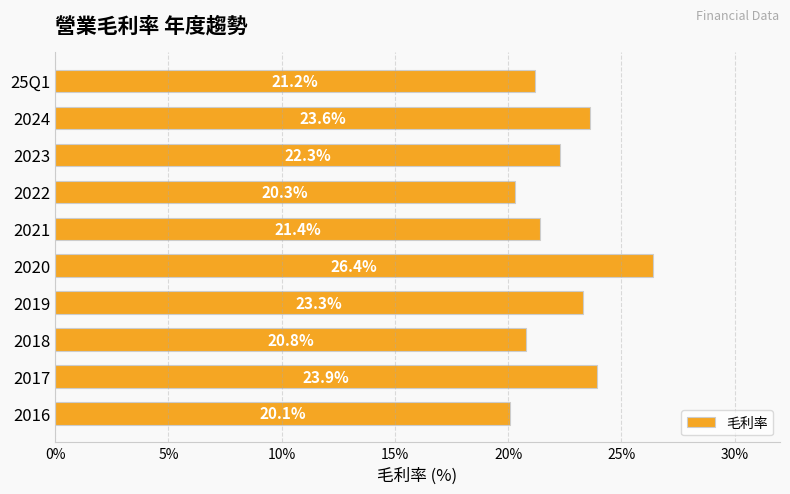

How many series are shown in this chart?

1